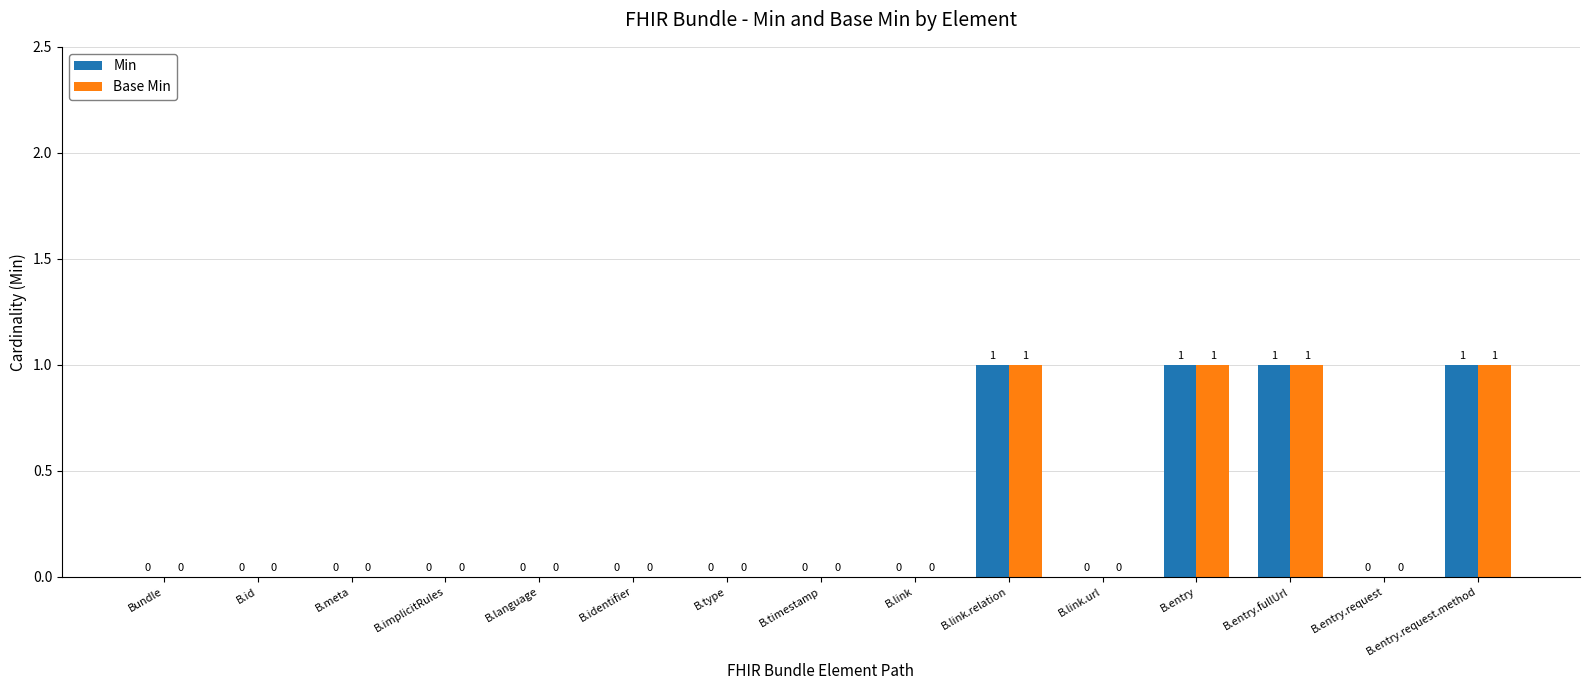

Reading right to left, extract all data points from this chart.

Min: B.entry.request.method=1	B.entry.request=0	B.entry.fullUrl=1	B.entry=1	B.link.url=0	B.link.relation=1	B.link=0	B.timestamp=0	B.type=0	B.identifier=0	B.language=0	B.implicitRules=0	B.meta=0	B.id=0	Bundle=0
Base Min: B.entry.request.method=1	B.entry.request=0	B.entry.fullUrl=1	B.entry=1	B.link.url=0	B.link.relation=1	B.link=0	B.timestamp=0	B.type=0	B.identifier=0	B.language=0	B.implicitRules=0	B.meta=0	B.id=0	Bundle=0